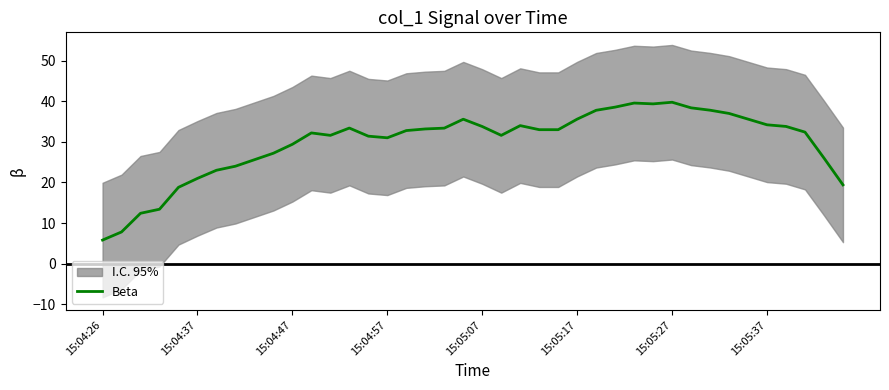

How many values are below 33?

20